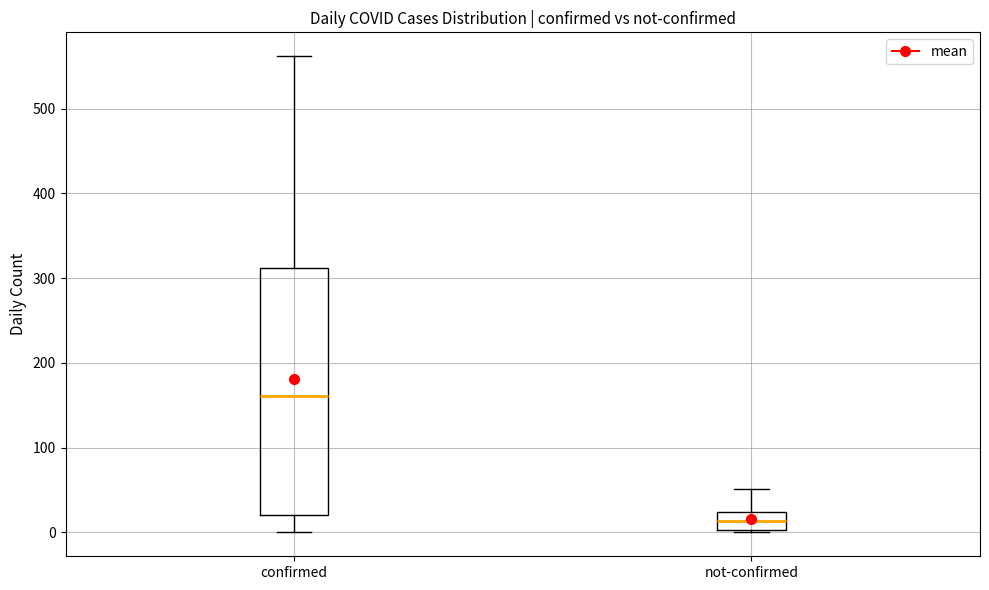

Reading left to right, transcribe this box plot: for each box, give where its median line is, the range the box spans, and where its two whiskers end, as read against the y-axis. The values are not printed on the chart, so give them approximately, as read against the axis.

confirmed: median 160, box 20 to 310, whiskers 0 to 560
not-confirmed: median 10, box 0 to 20, whiskers 0 to 50